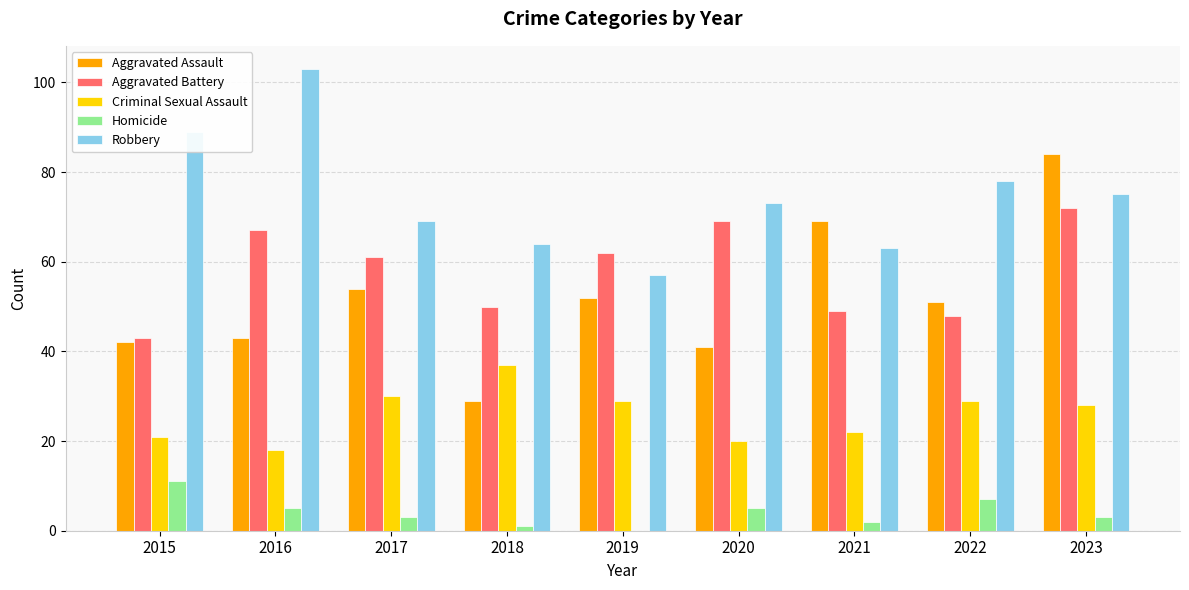

Which series has the largest range (max minus min)?

Aggravated Assault